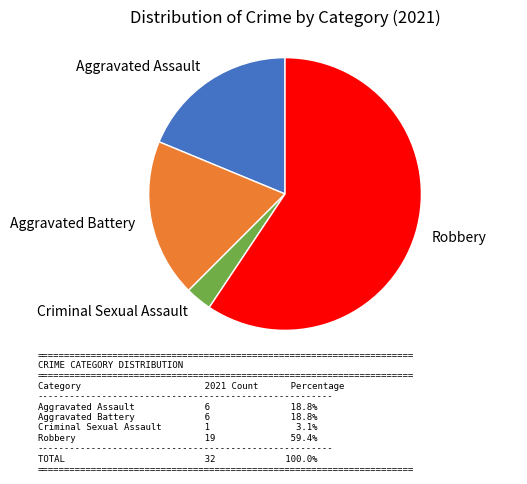

Does Robbery account for over 50% of the chart?

Yes